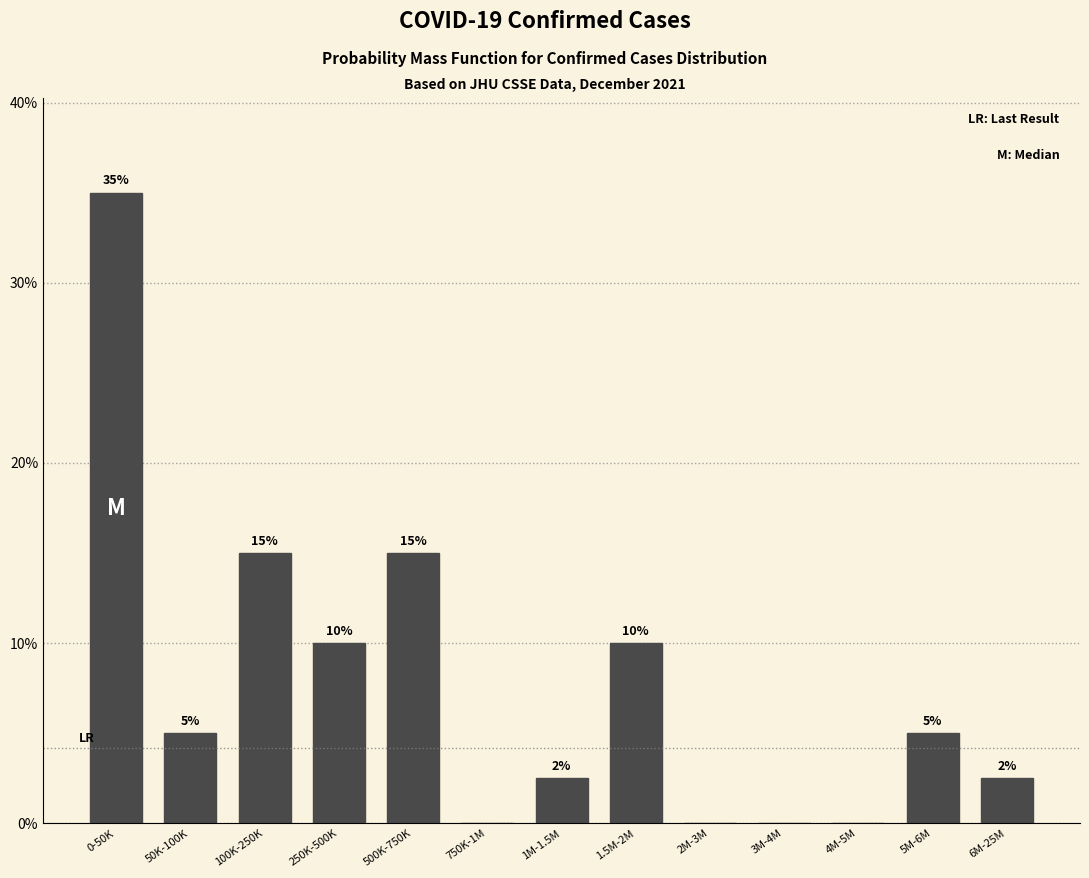

At which category does the chart reach its peak across all series?

0-50K